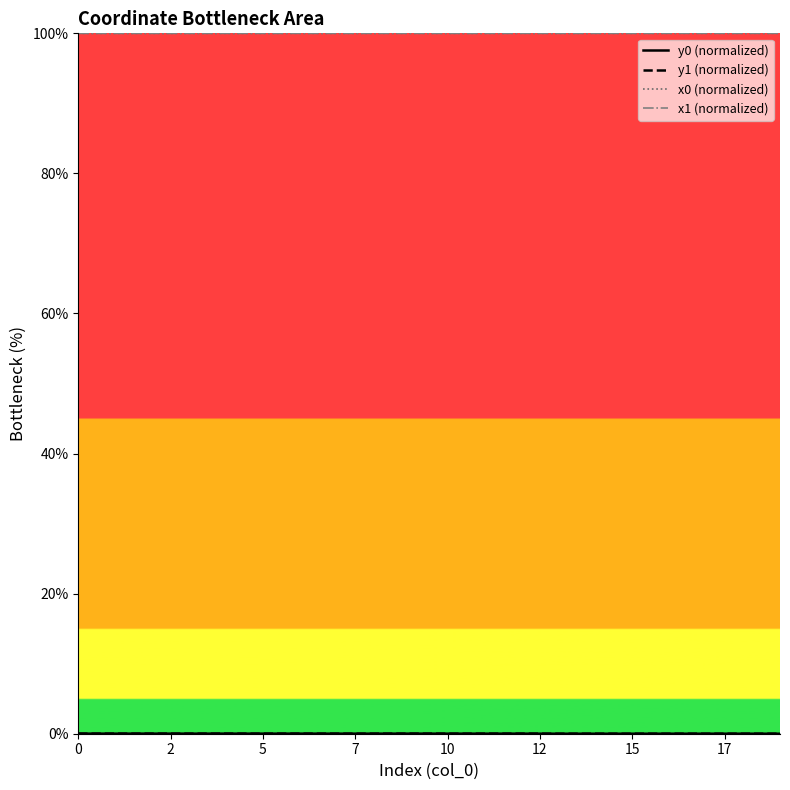

At which label does y1 (normalized) reach its minimum?

15